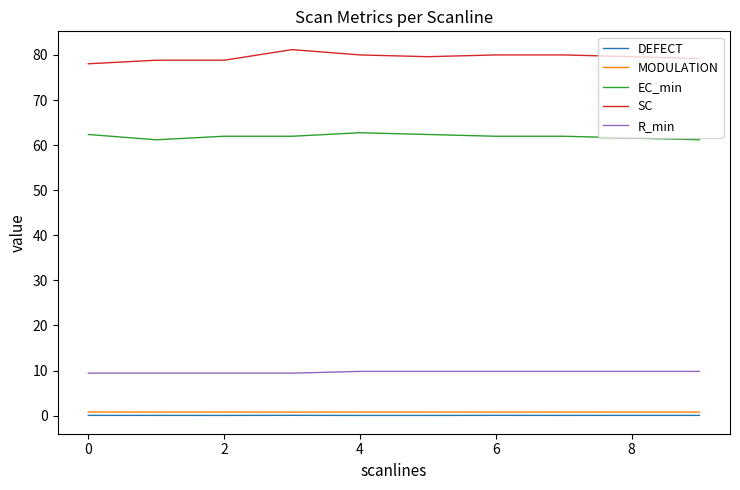

True or false: EC_min and MODULATION intersect in this chart.

False